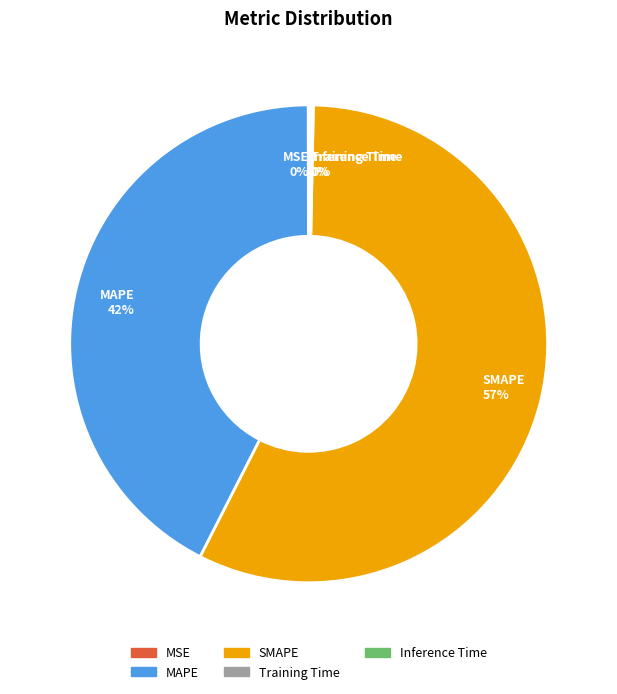

The MAPE 42% slice represents 33% of the pie. True or false?

False